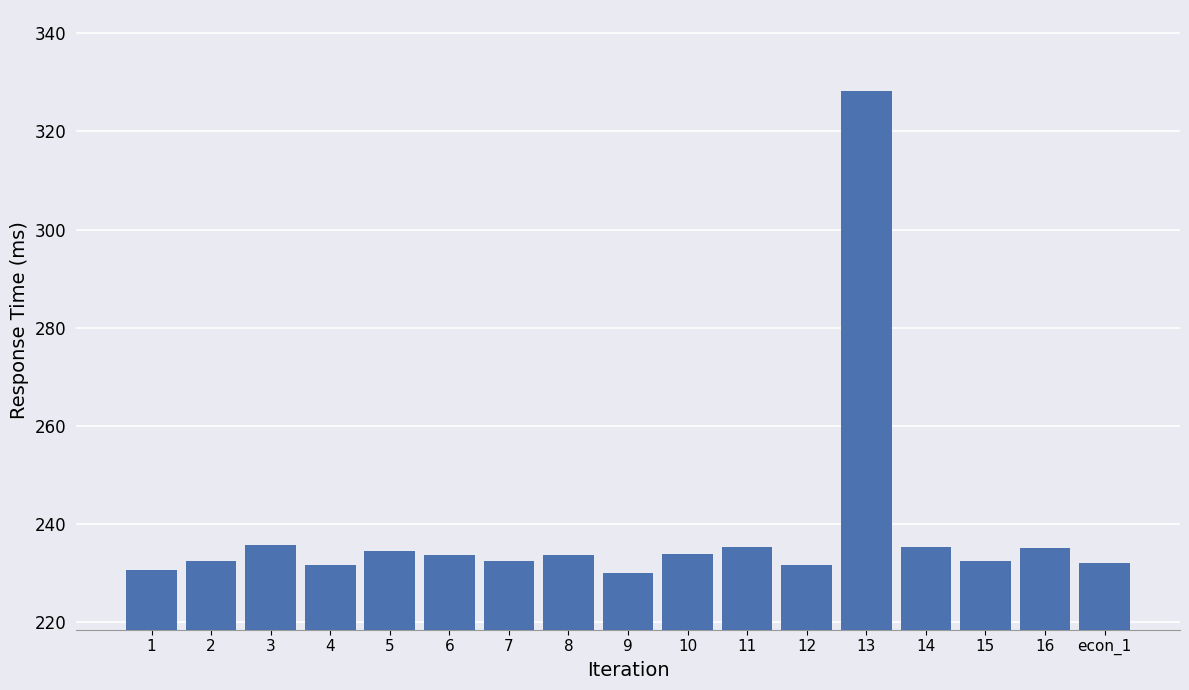

What is the maximum value shown in the chart?

328.3